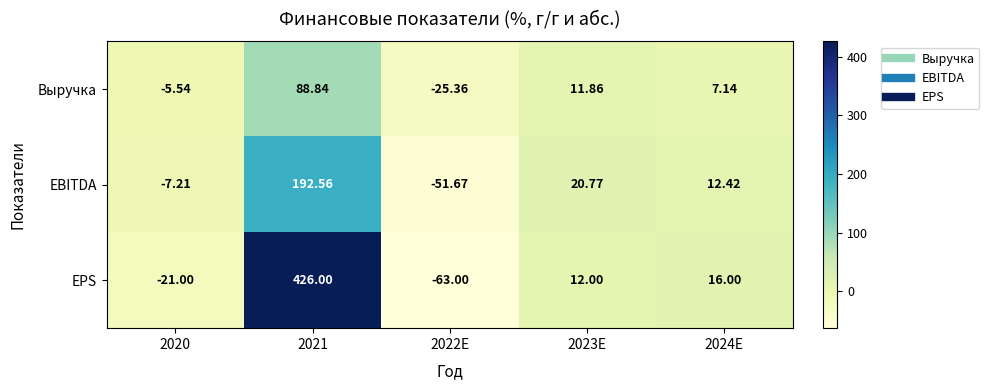

What is the spread (max minus min) of values at 2024E?

8.9